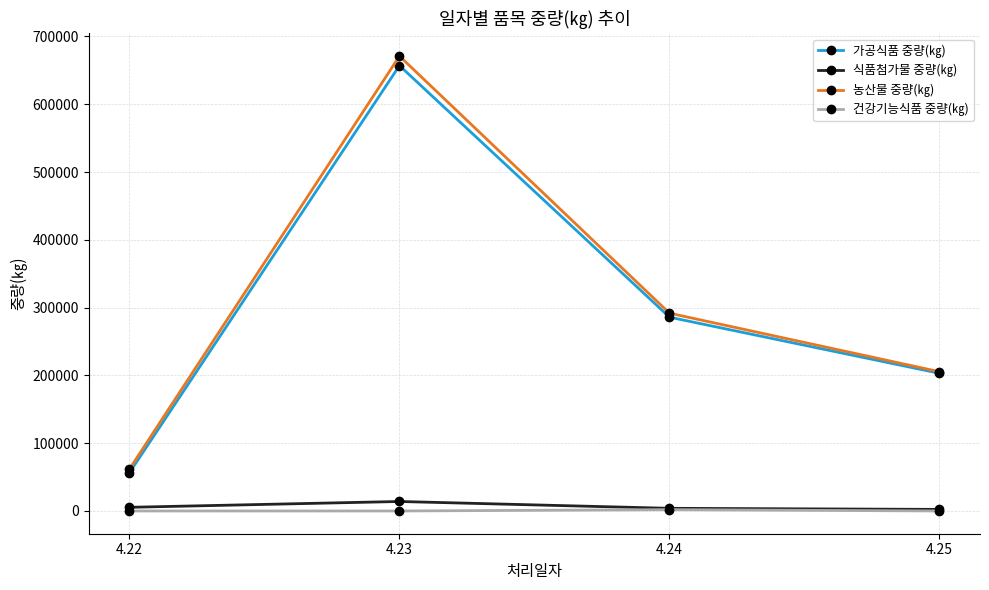

The 건강기능식품 중량(㎏) series shows 0 at 4.22. True or false?

True